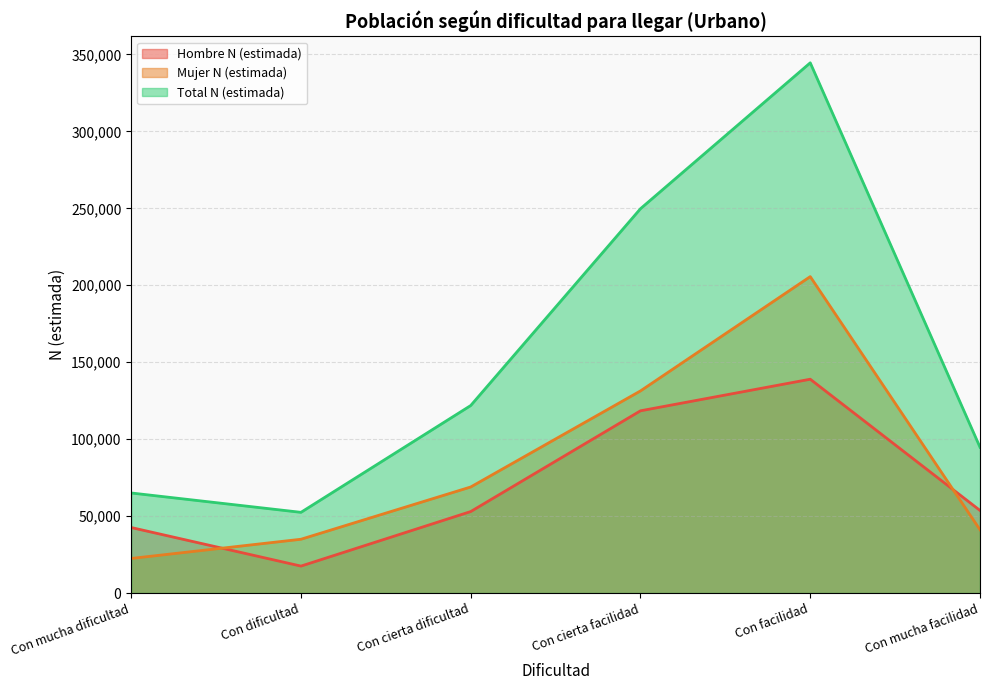

How many lines are shown in the chart?

3